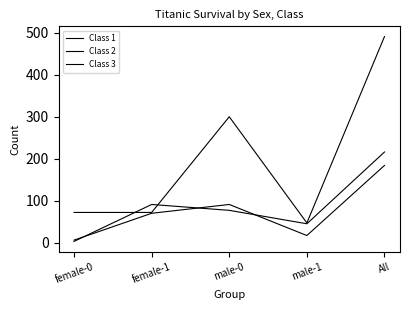

Does the chart display data point markers on the line(s)?

No